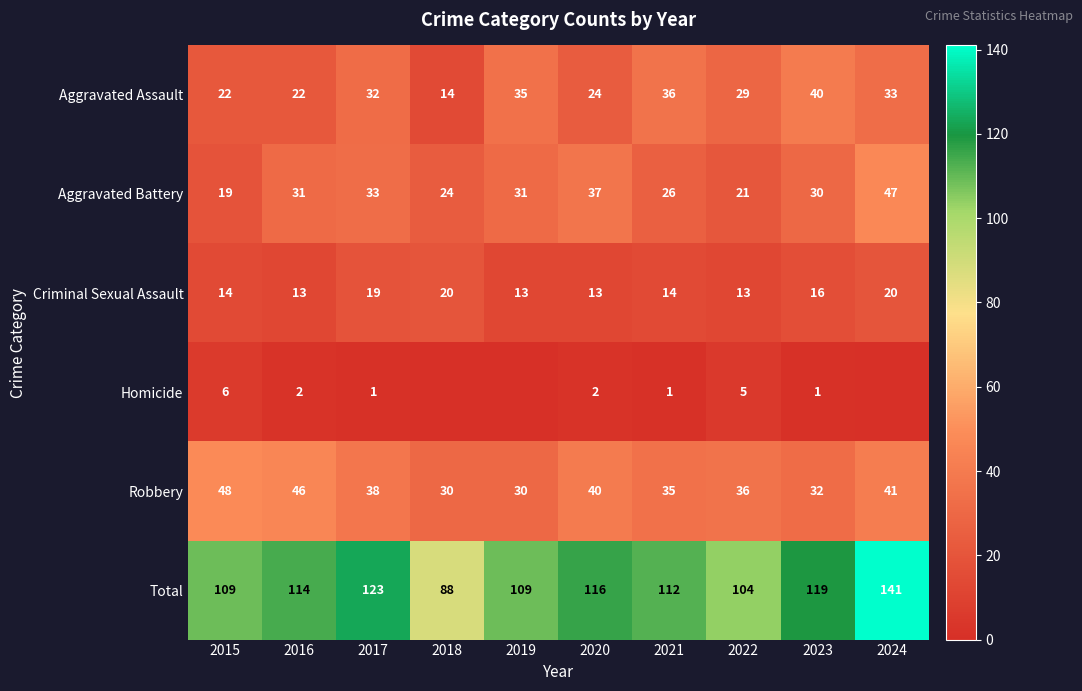

What value does the Robbery series have at 2023?

32